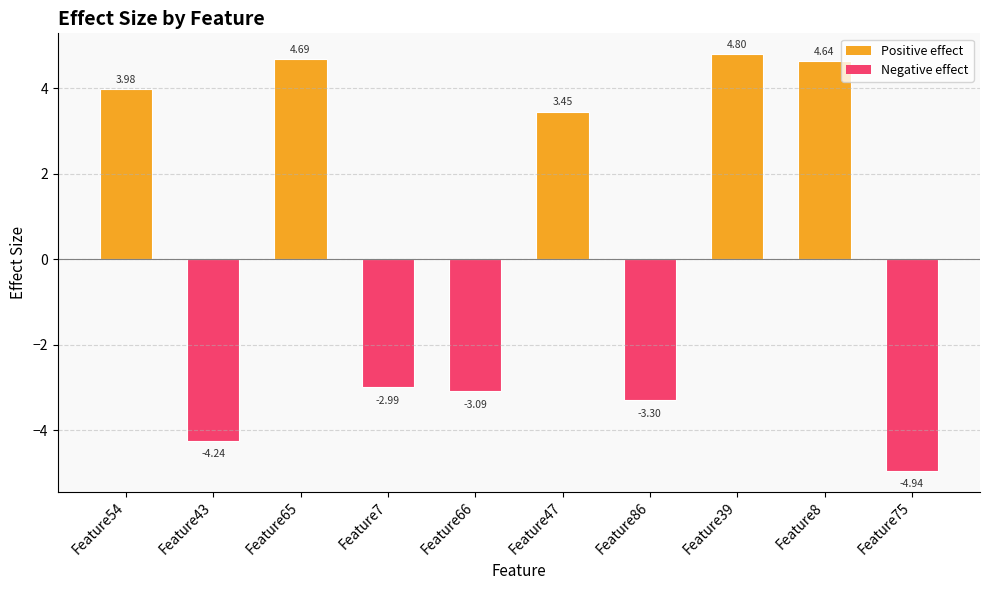

What is the change in value from Feature47 to Feature8?

+1.2